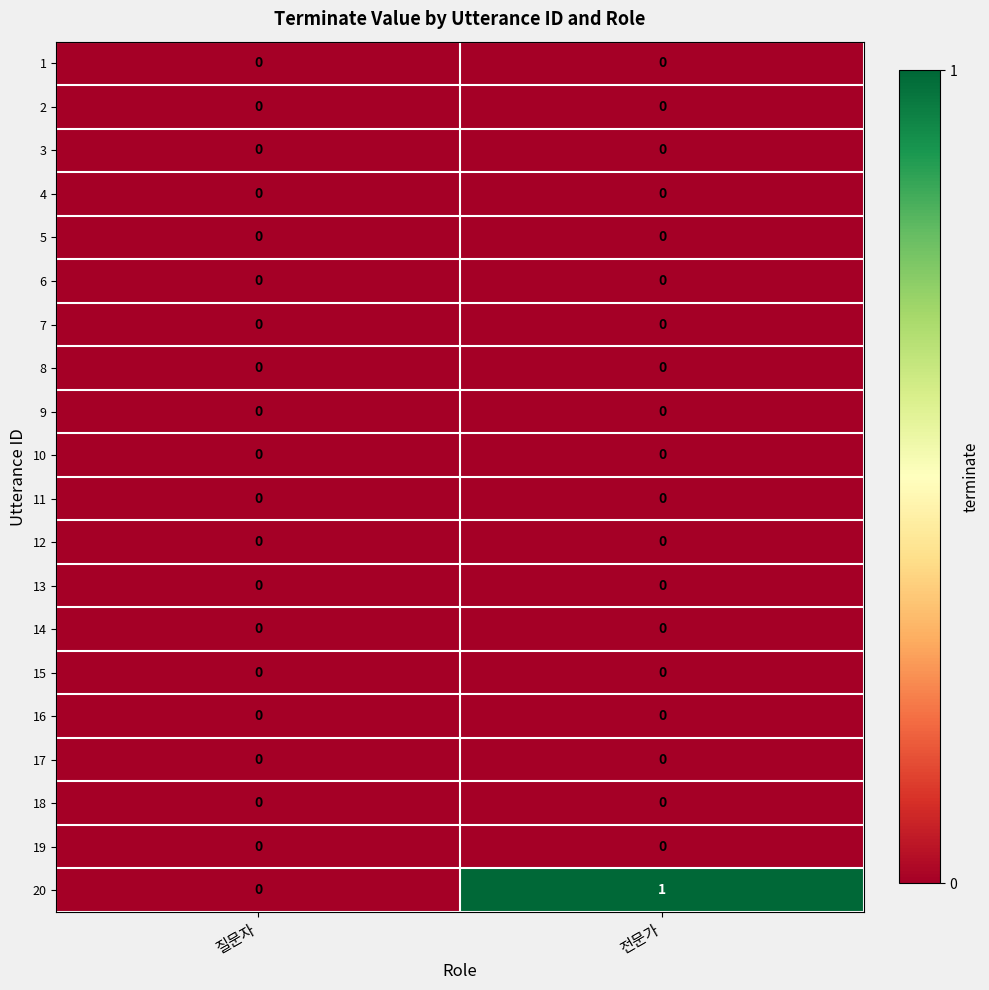

Which series changed the most between 질문자 and 전문가?

20